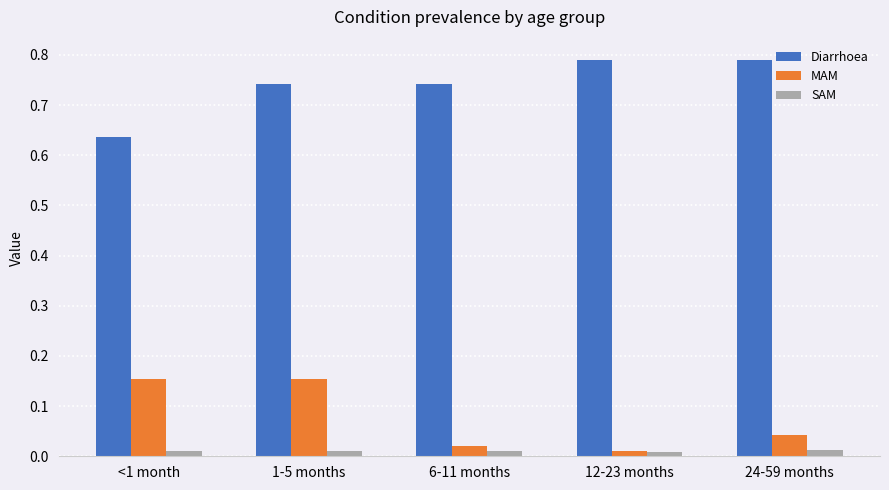

Between 1-5 months and 6-11 months, which series saw the biggest shift?

MAM